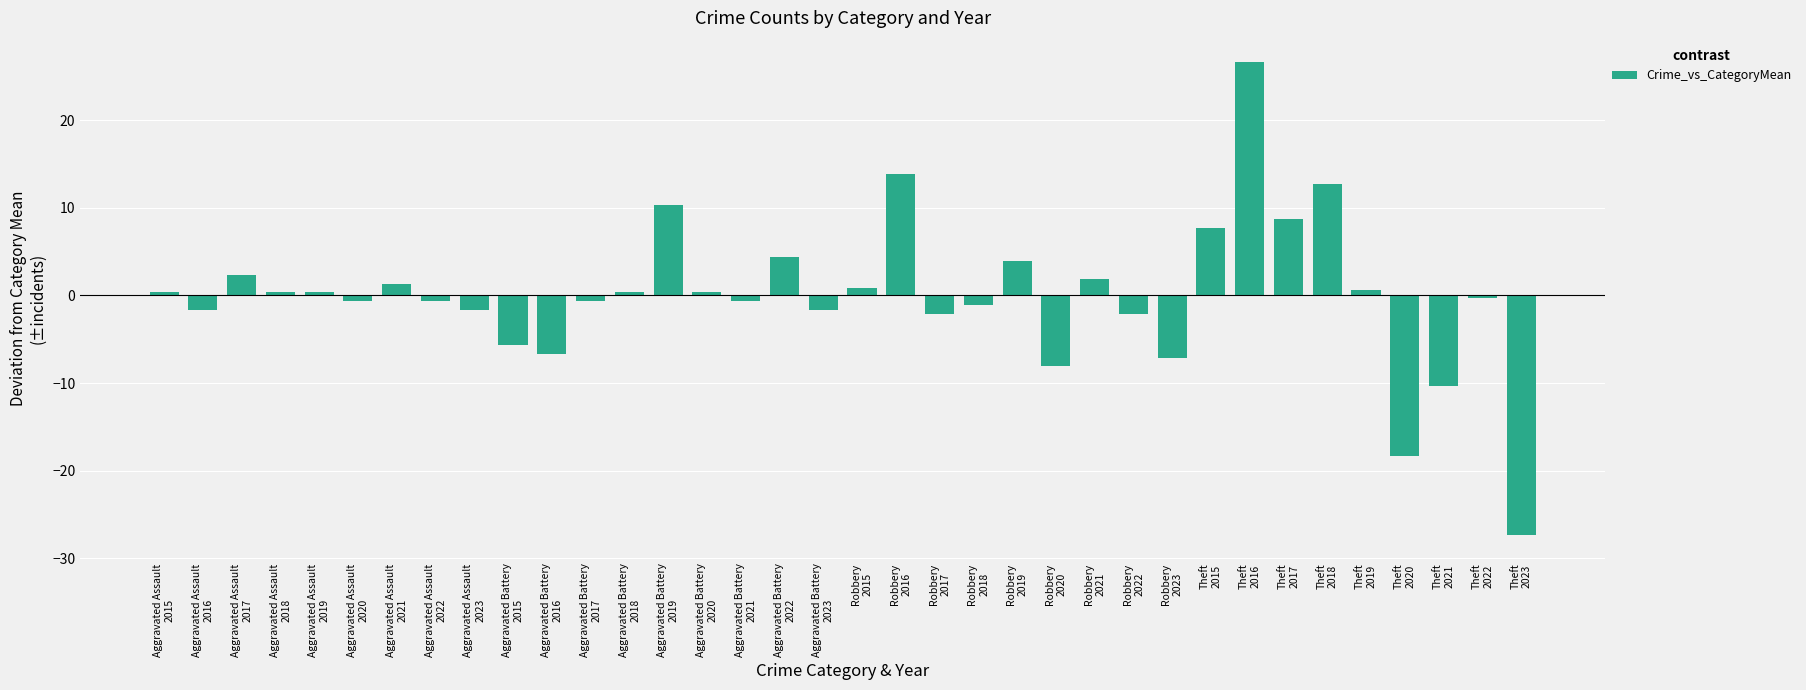

How many distinct data groups are displayed?

1